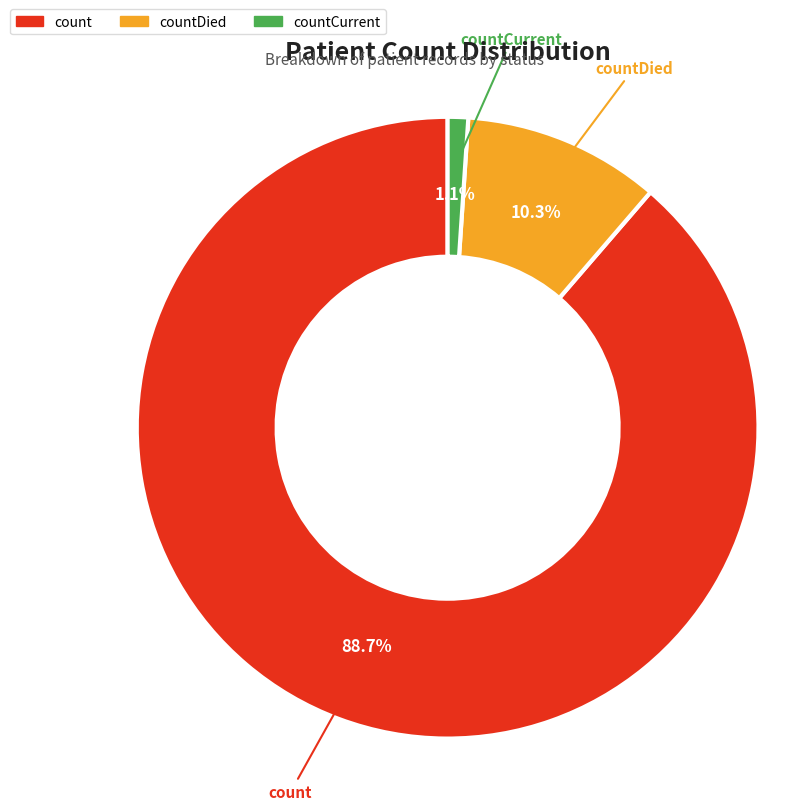

Is there any slice that represents more than half of the pie?

Yes